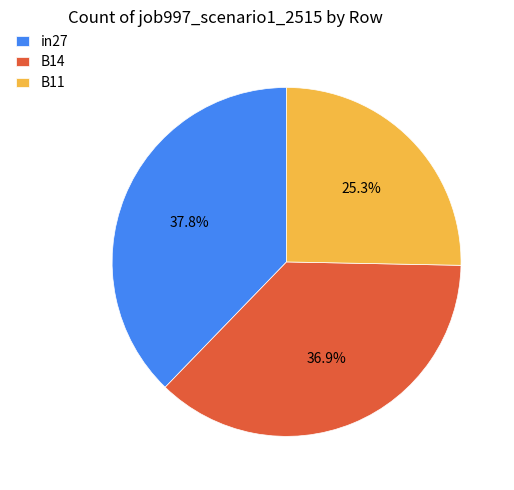

Does in27 account for over 50% of the chart?

No